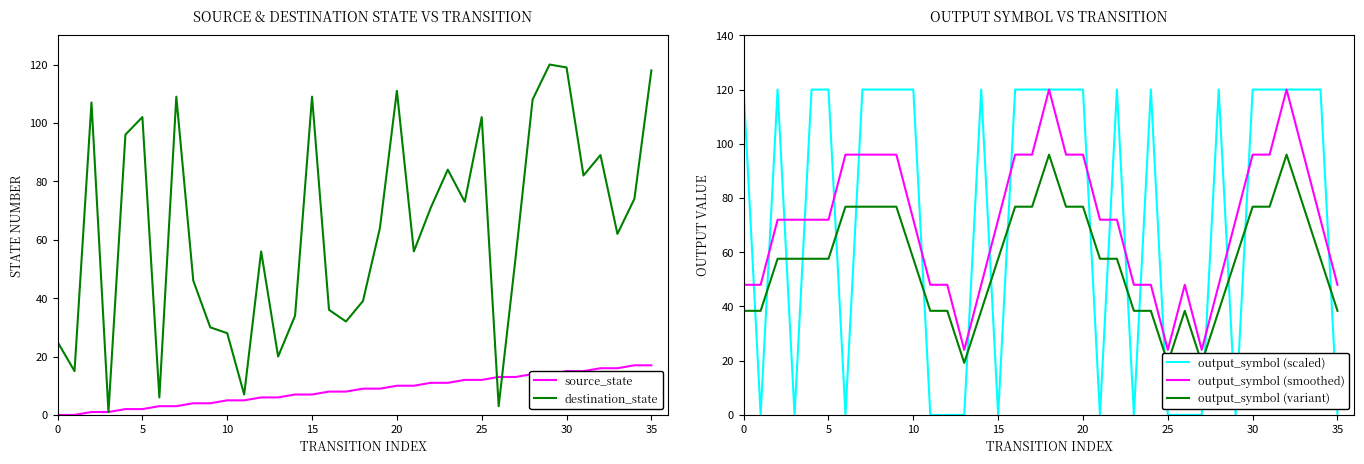

At which category is the sum across all series the highest?

32